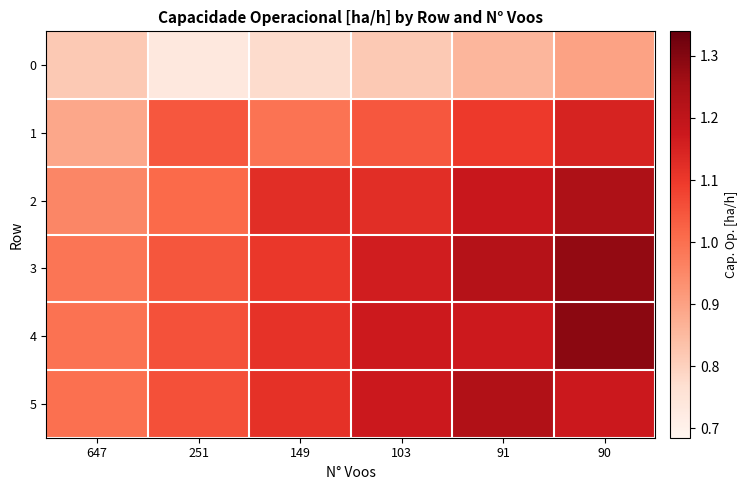

What is the maximum value shown in the chart?

1.3